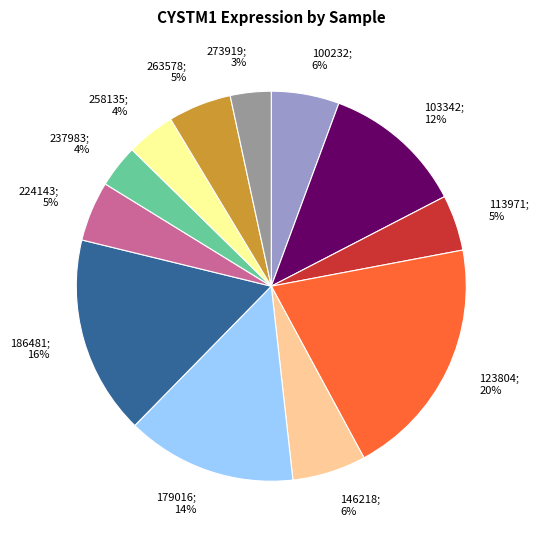

Does any single category account for the majority?

No